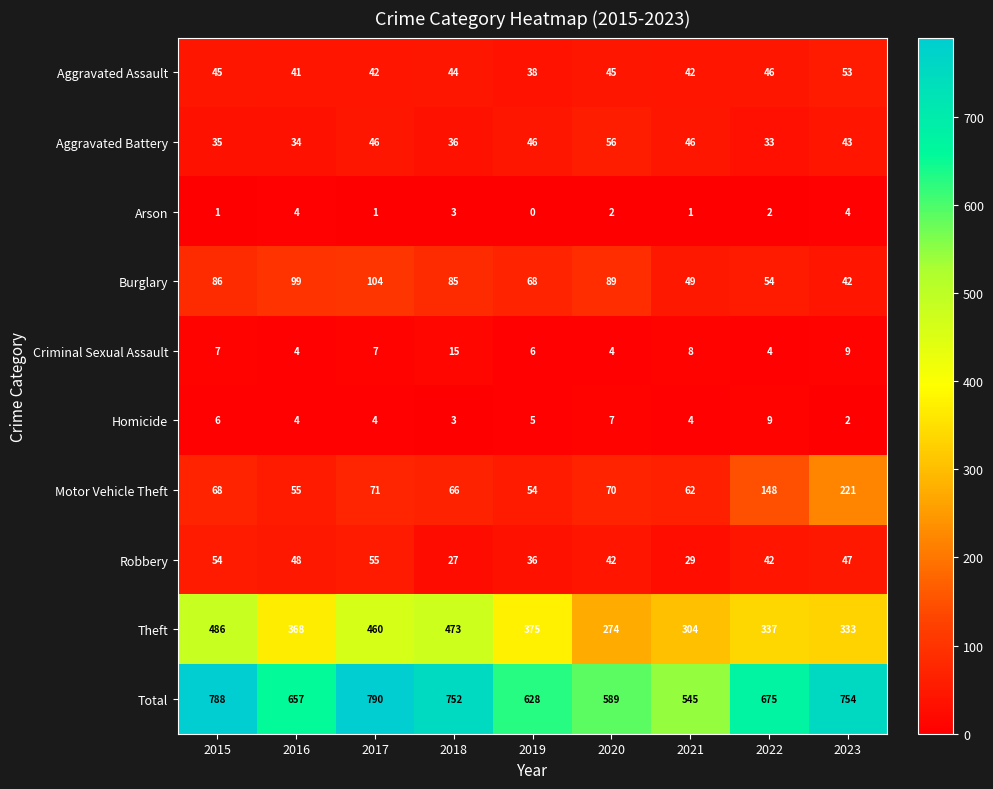

Rank the series at 2020 from highest to lowest value.

Total, Theft, Burglary, Motor Vehicle Theft, Aggravated Battery, Aggravated Assault, Robbery, Homicide, Criminal Sexual Assault, Arson